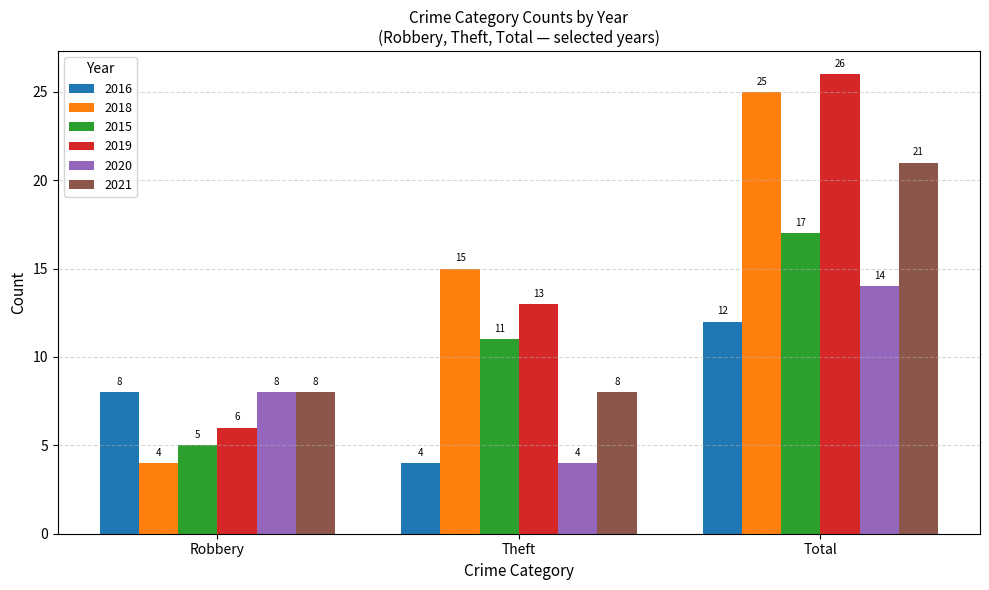

Is it true that 2021 equals 21 at Total?

True